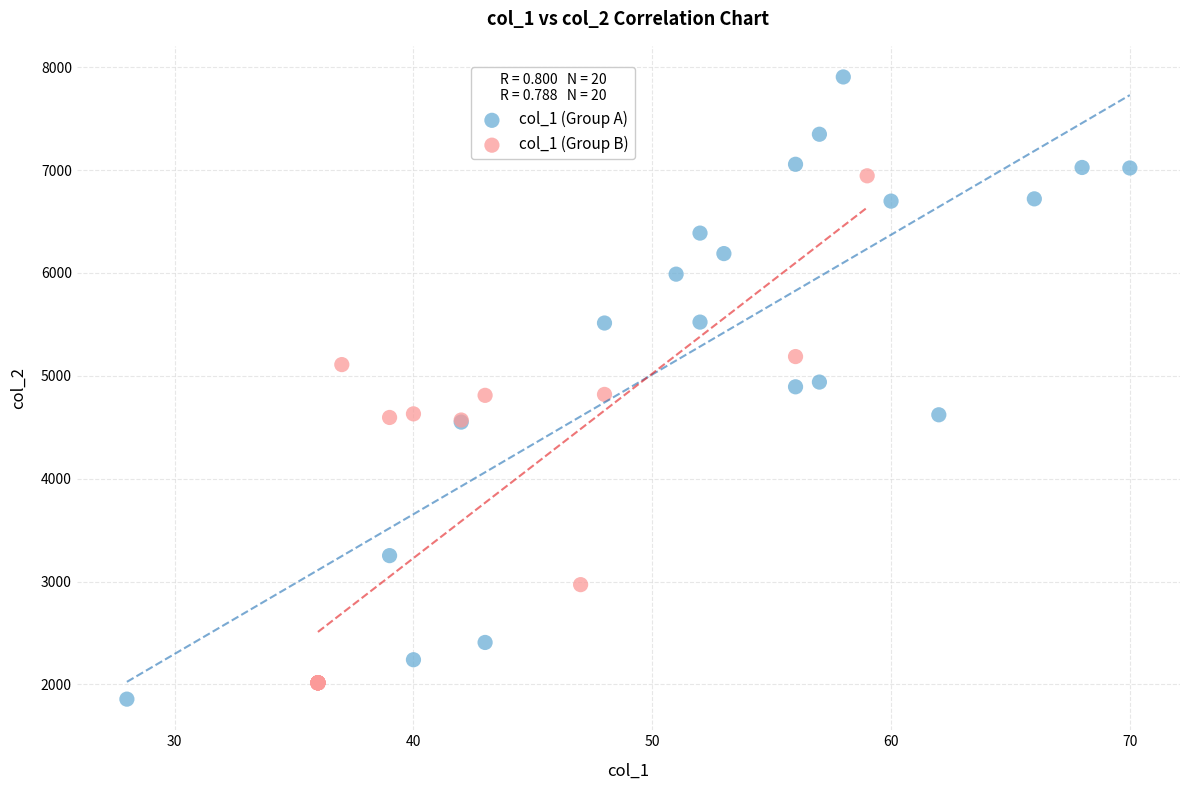

What are all the series names shown in the legend?

col_1 (Group A), col_1 (Group B)